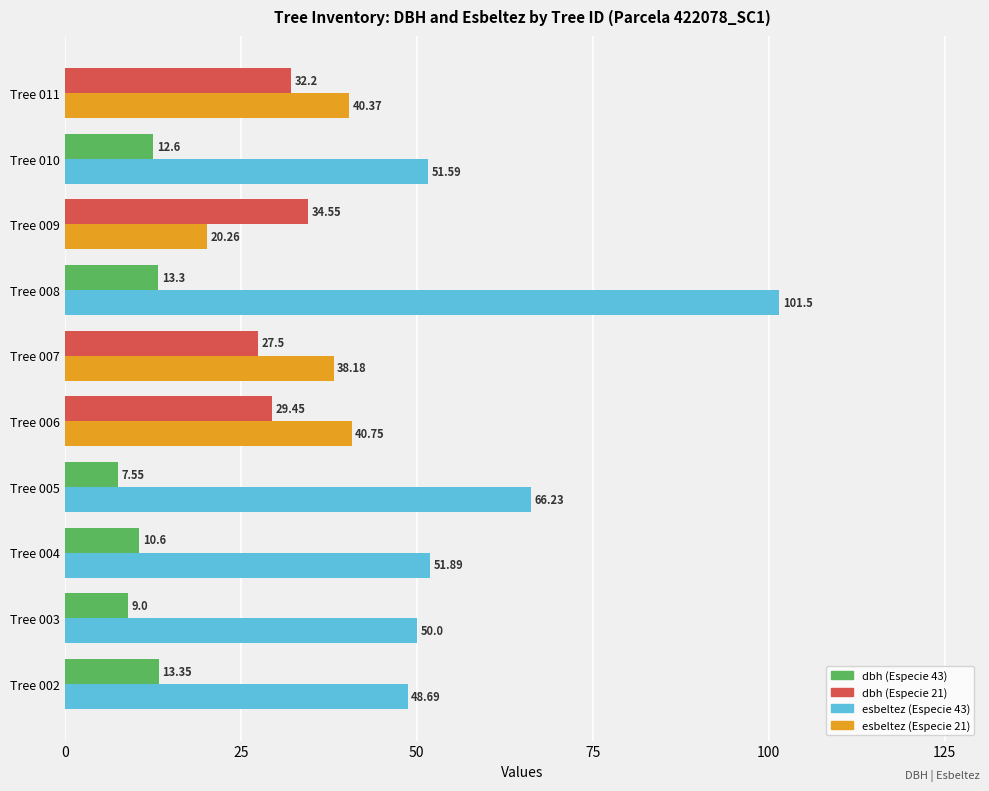

How many distinct data groups are displayed?

2